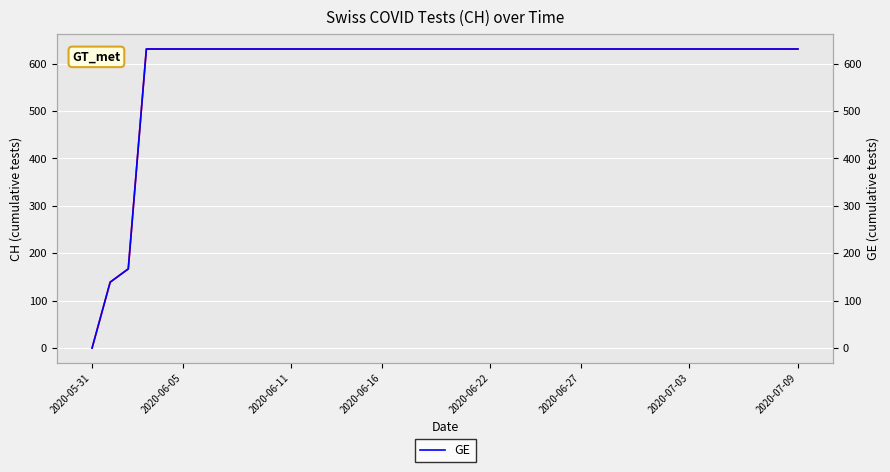

Is the value of GE at 2020-06-27 greater than the value of CH at 2020-06-16?

No